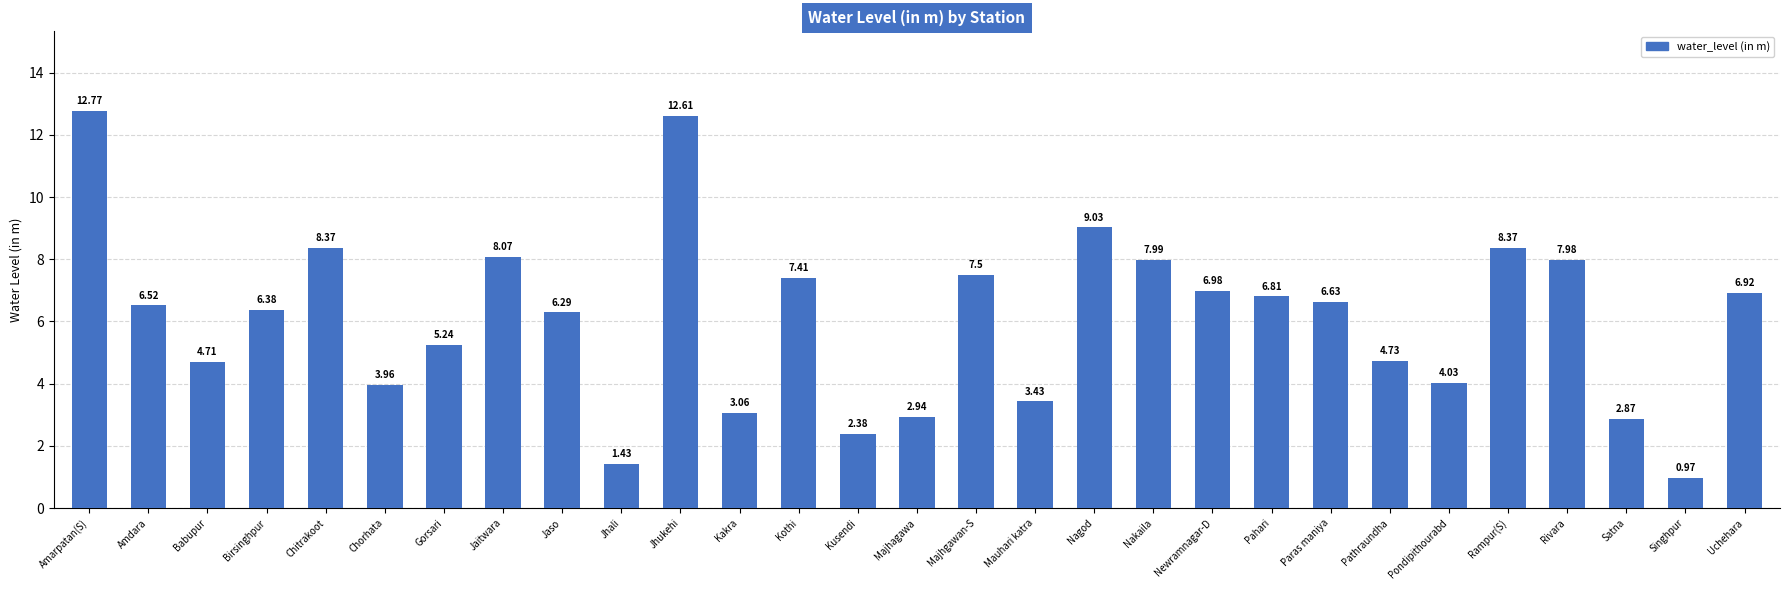

How many data points are above 6?

17